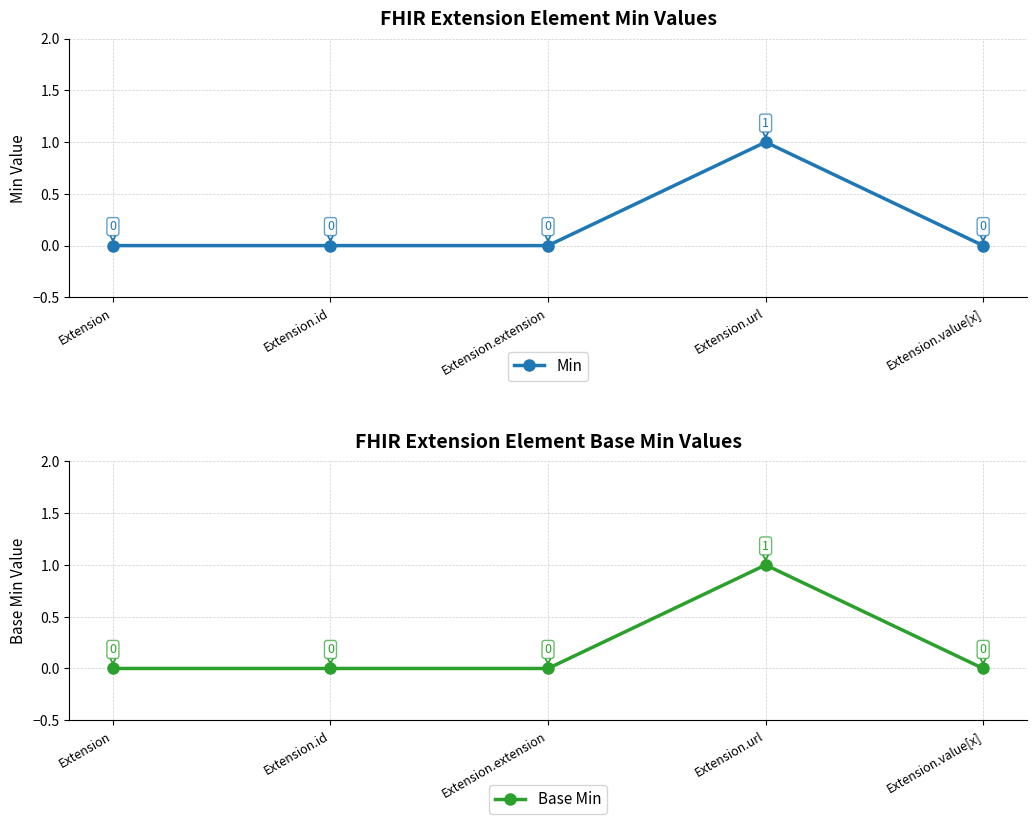

List the series in order of their peak value, highest first.

Min, Base Min